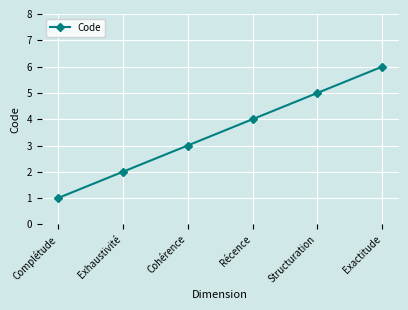

What is the label of the 5th point from the right?

Exhaustivité